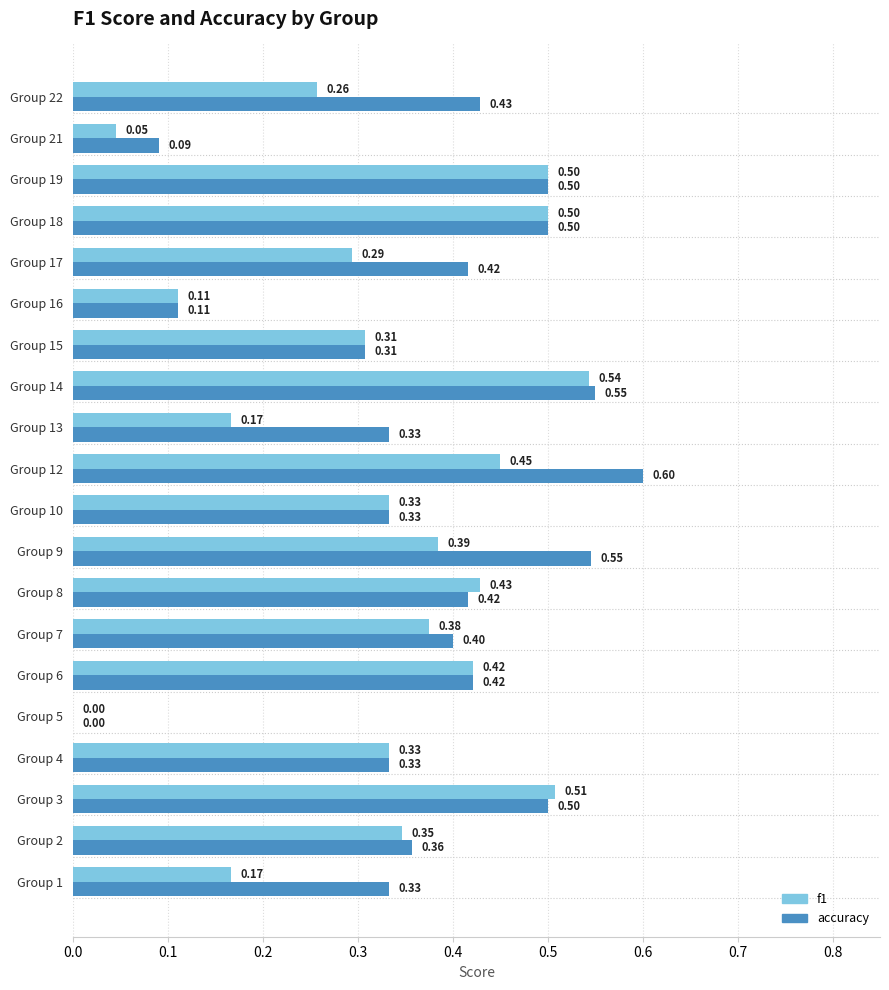

What is the average value of the accuracy series?

0.4